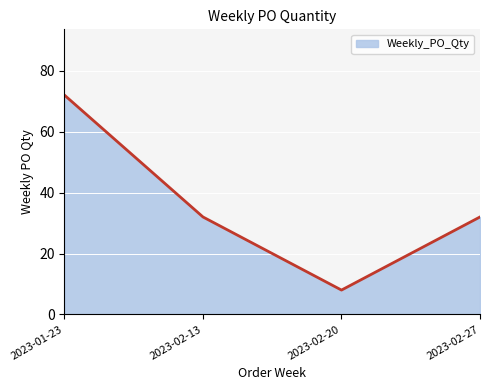

Reading right to left, transcribe all the data shown in this chart.

32	8	32	72